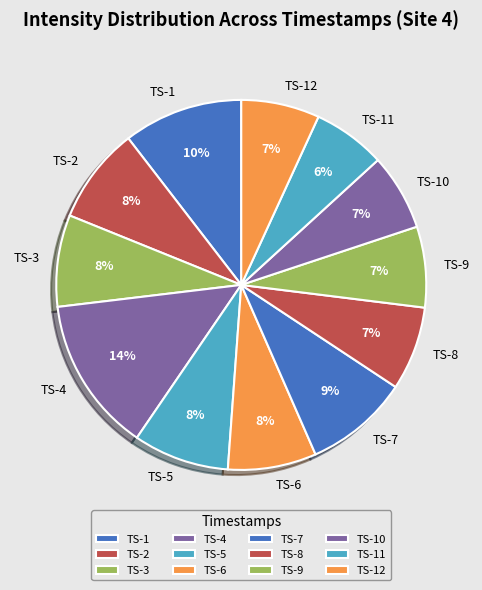

What is the ratio of the value at TS-10 to the value at TS-4?

0.5